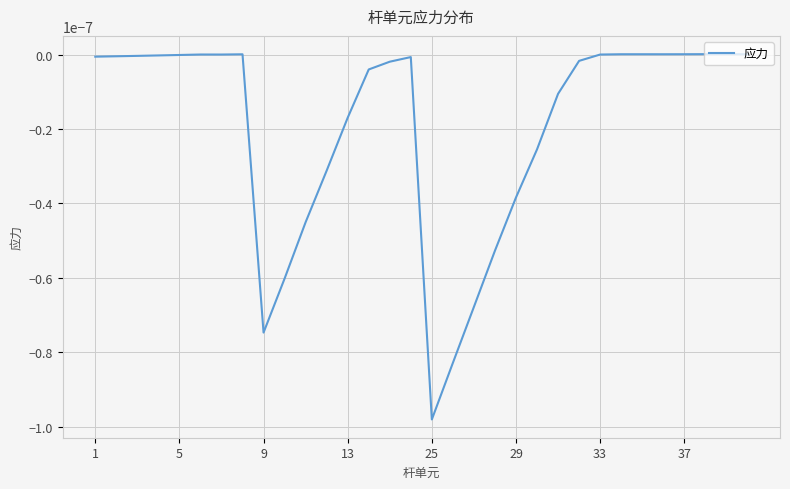

True or false: the data shows -0.0 at 5.

True